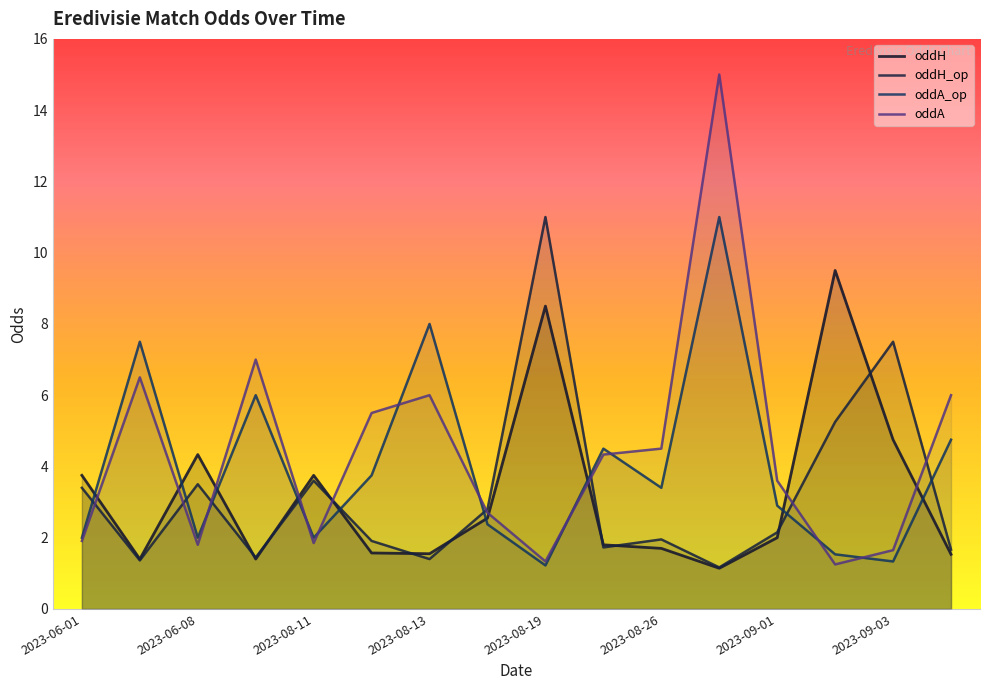

How many data points in oddH_op are above 2?

8